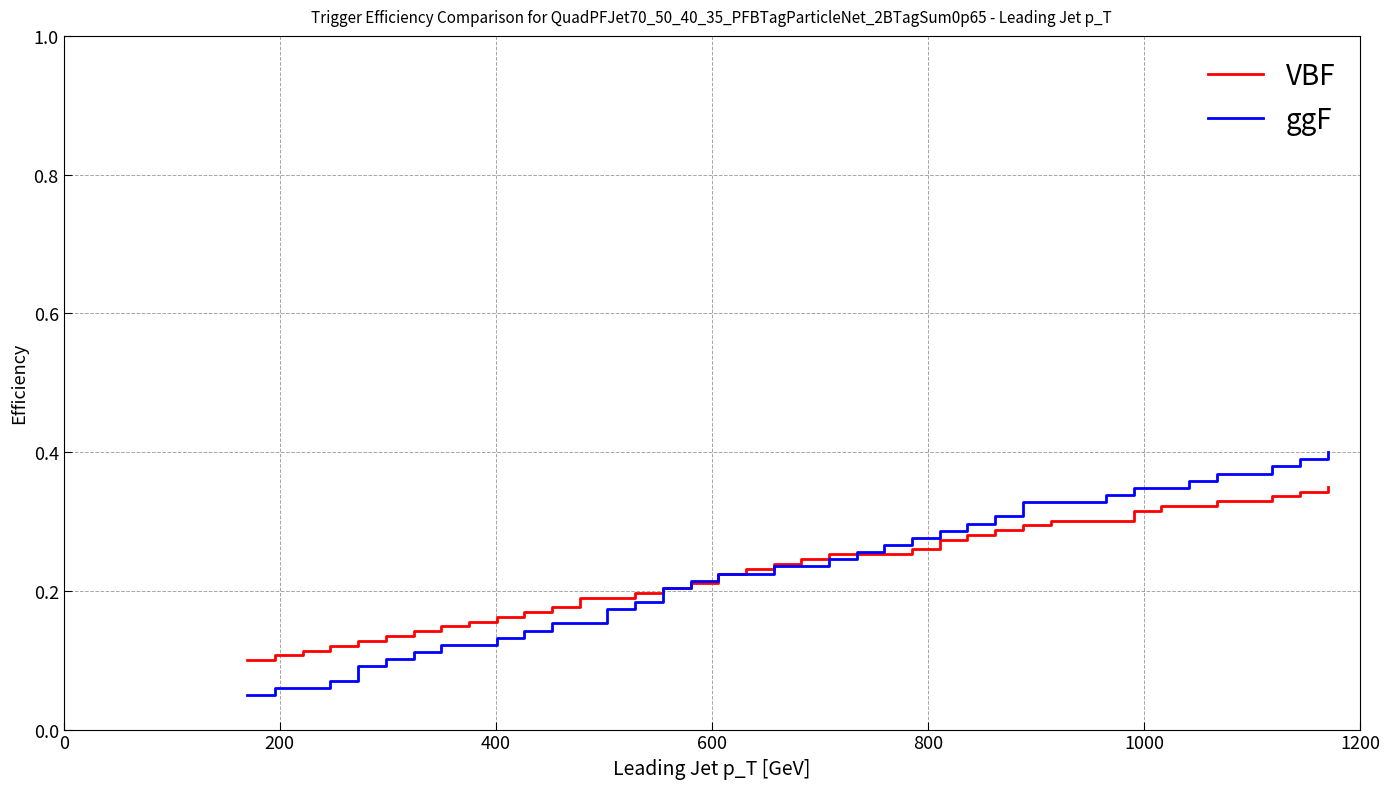

Which series has the widest spread of values?

ggF